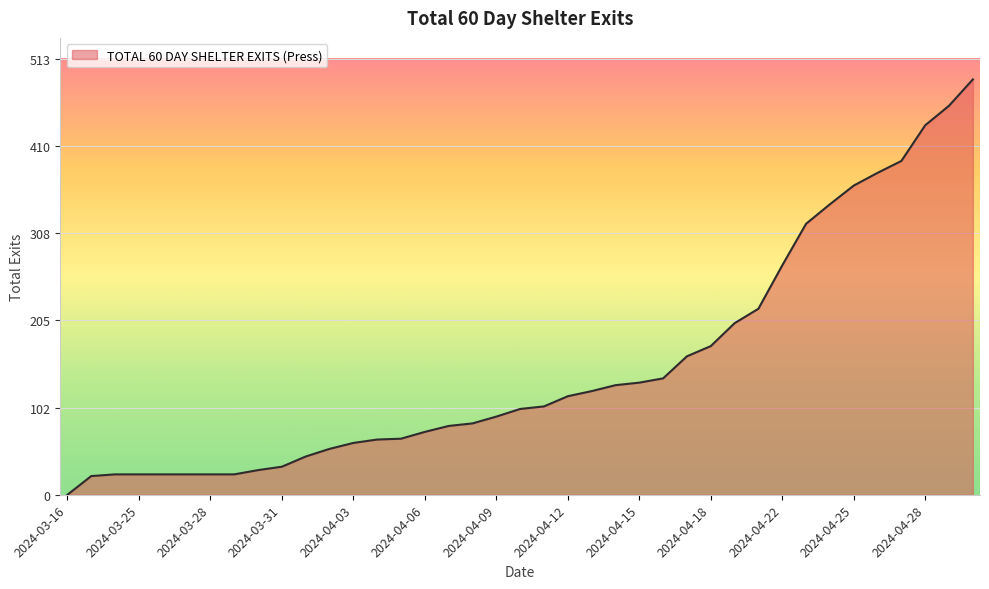

What is the maximum value shown in the chart?

489